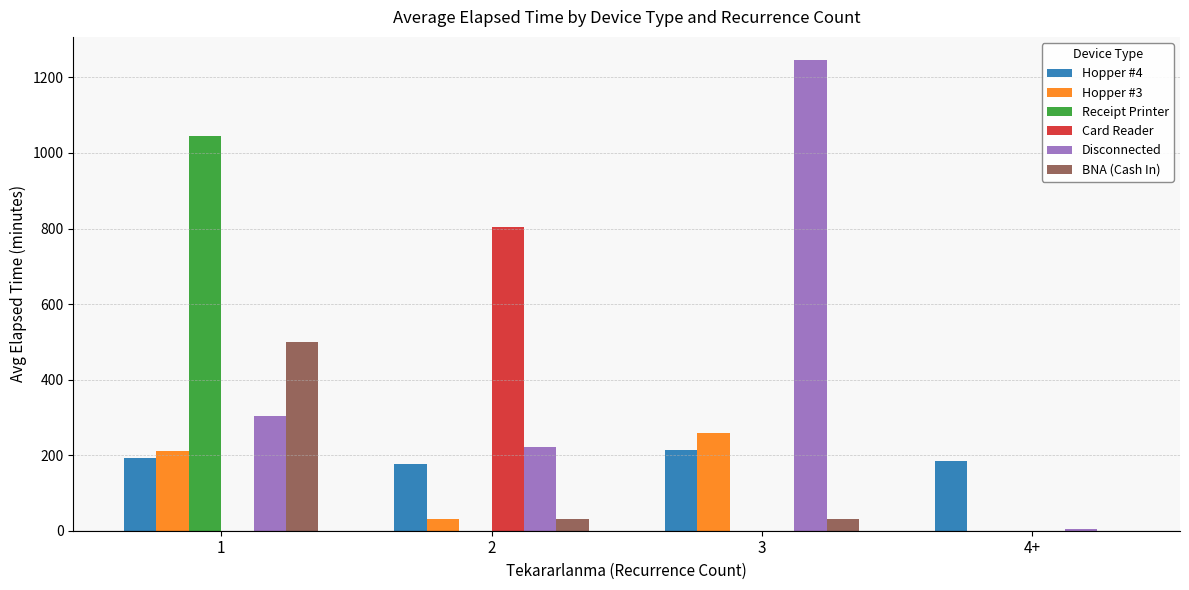

How many groups of bars are there?

4